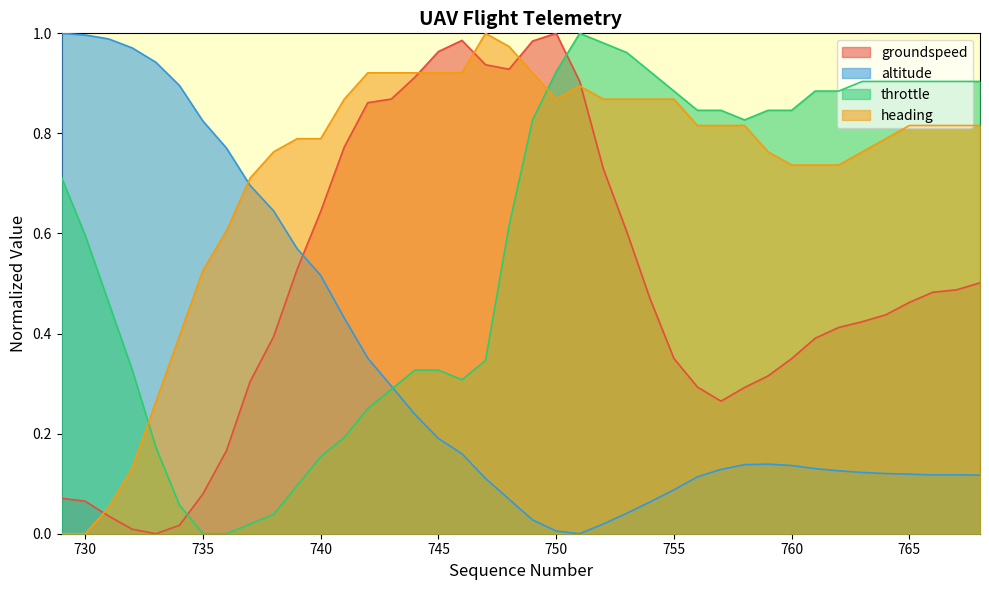

What are all the series names shown in the legend?

groundspeed, altitude, throttle, heading